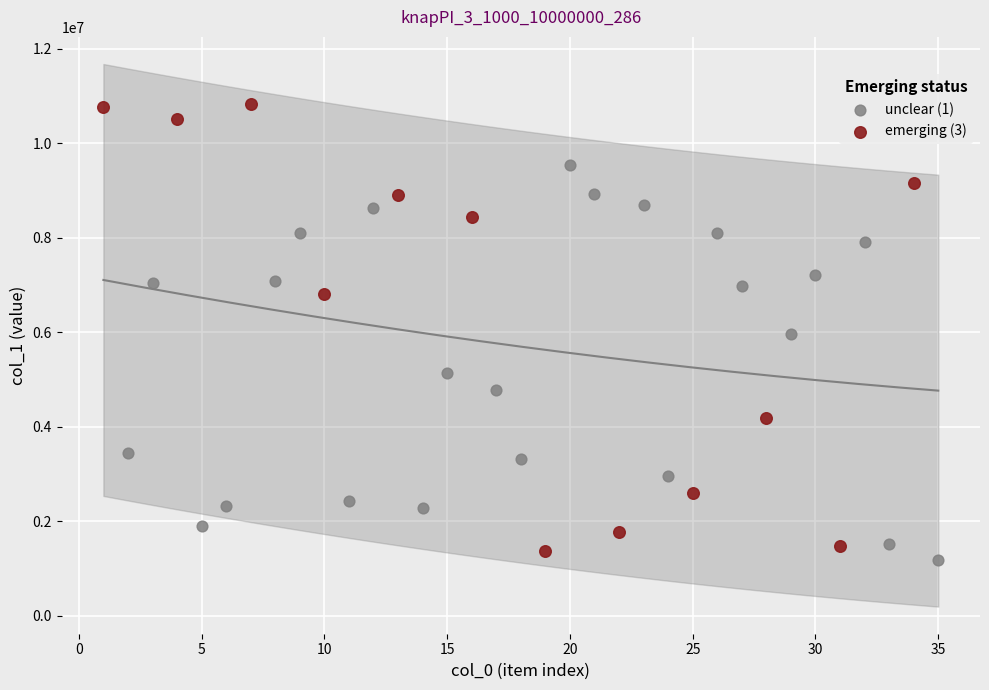

Which series has the widest spread of Y values?

emerging (3)